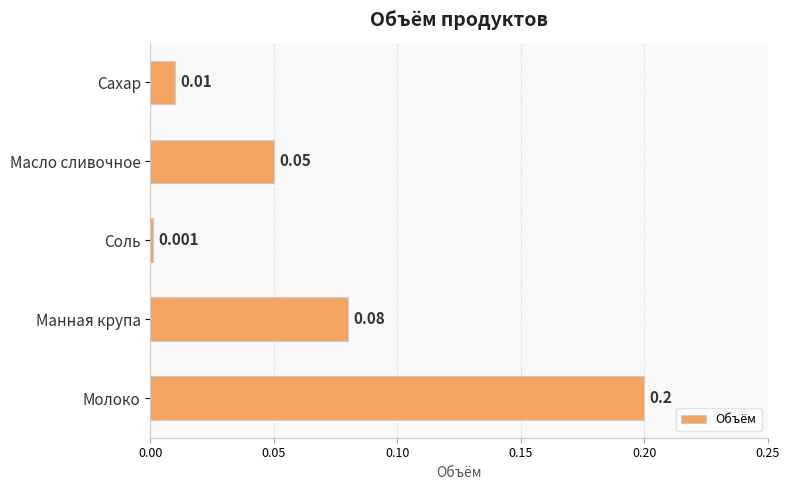

At which category does the chart reach its minimum across all series?

Соль